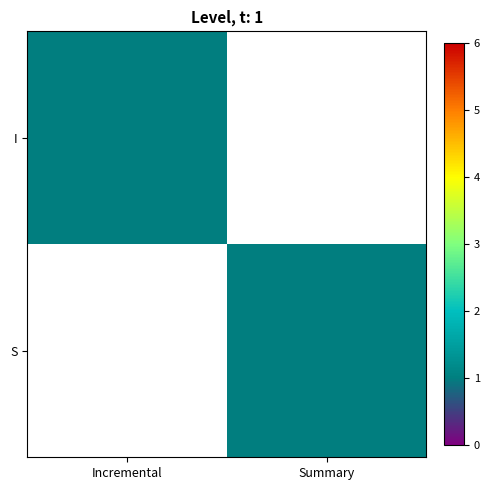

At which category is the sum across all series the highest?

Incremental